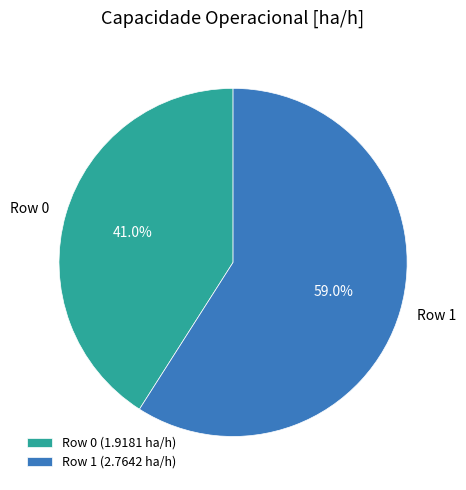

How many segments does this pie chart have?

2